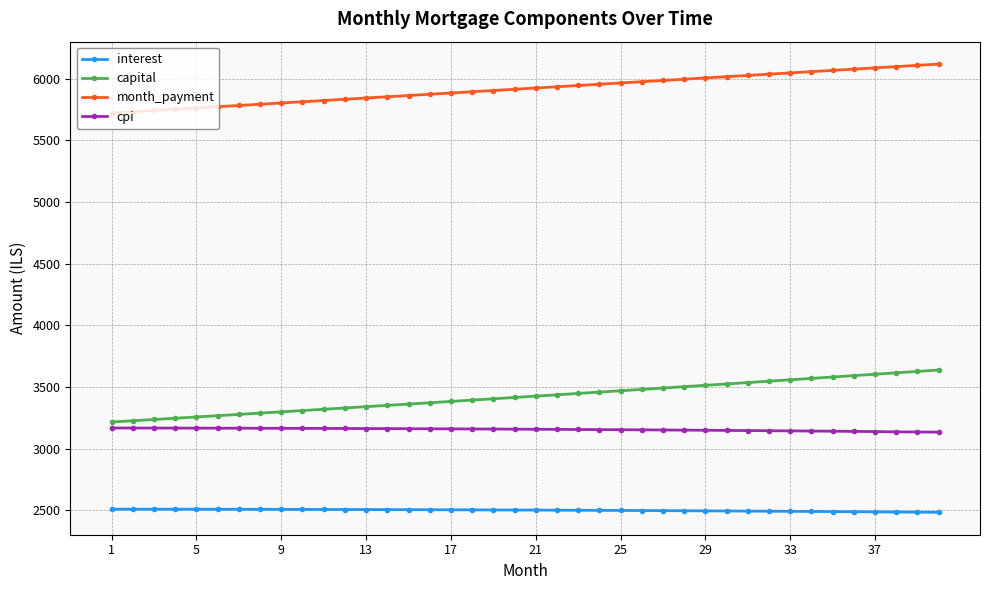

Count the number of categories in the chart.

40